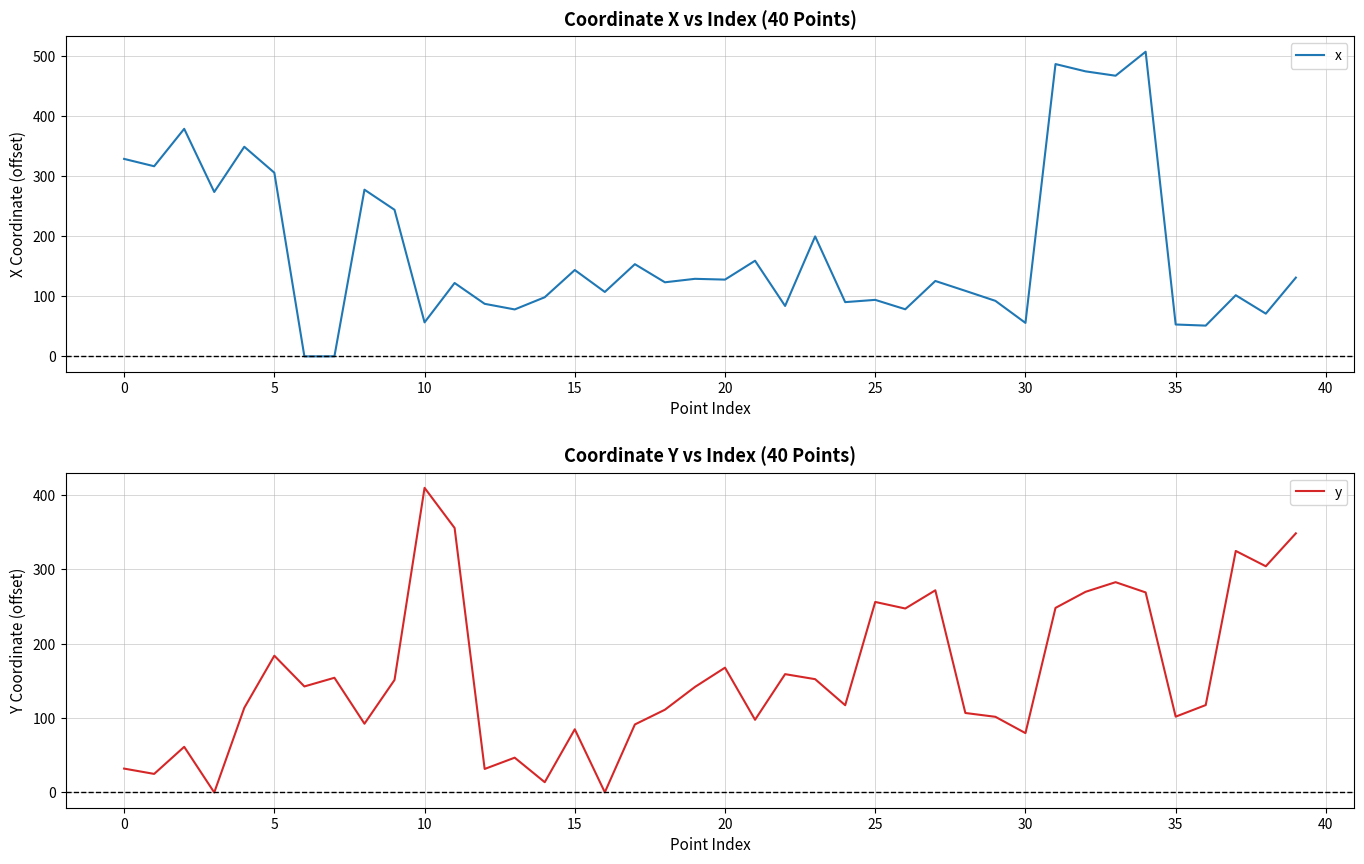

How many lines are shown in the chart?

2